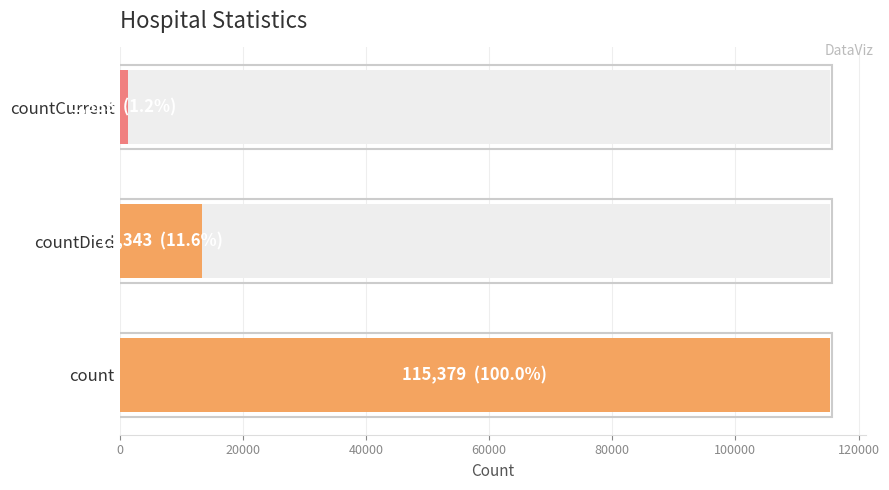

True or false: the data shows 158279 at count.

False